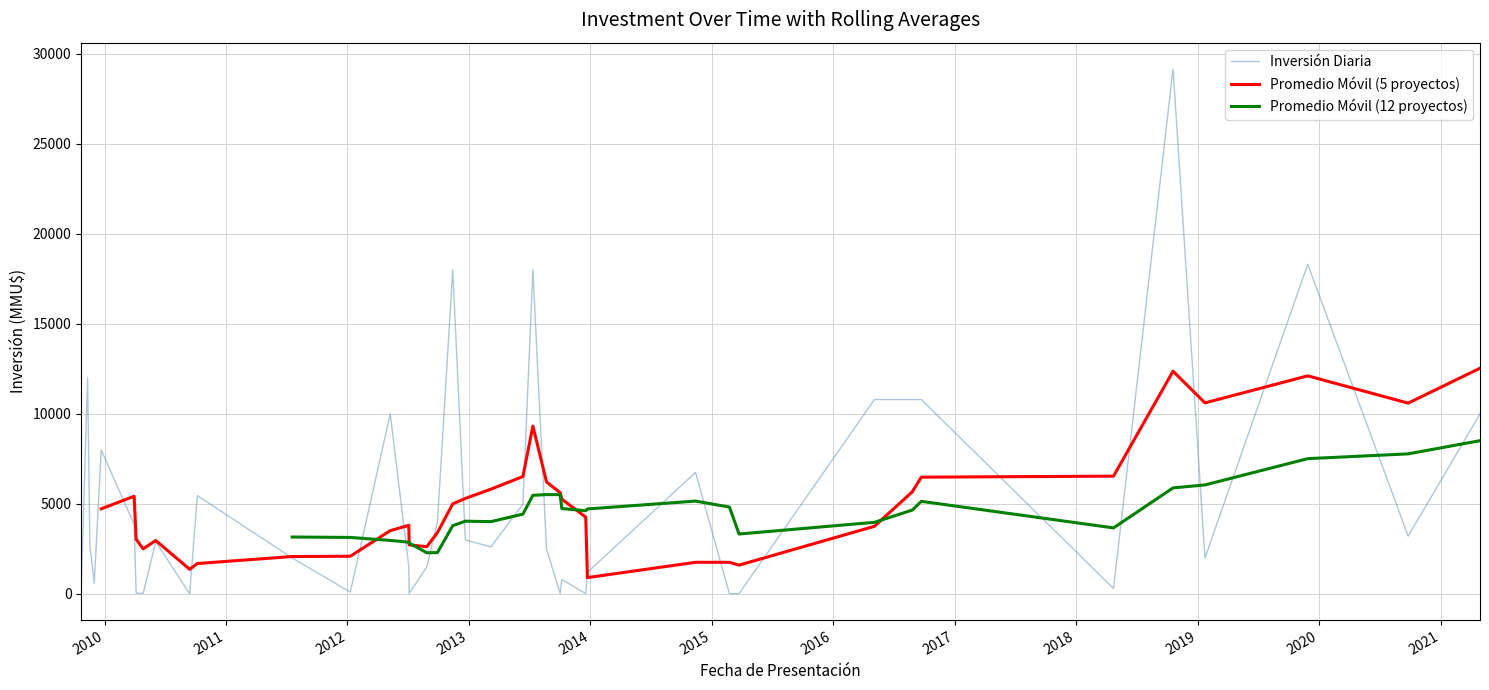

Count the number of categories in the chart.

40